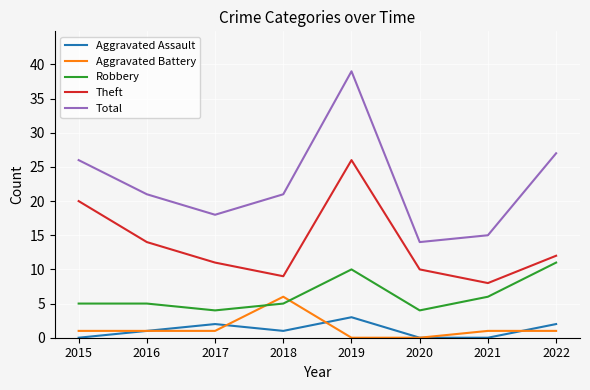

Which category has the lowest value in the Theft series?

2021